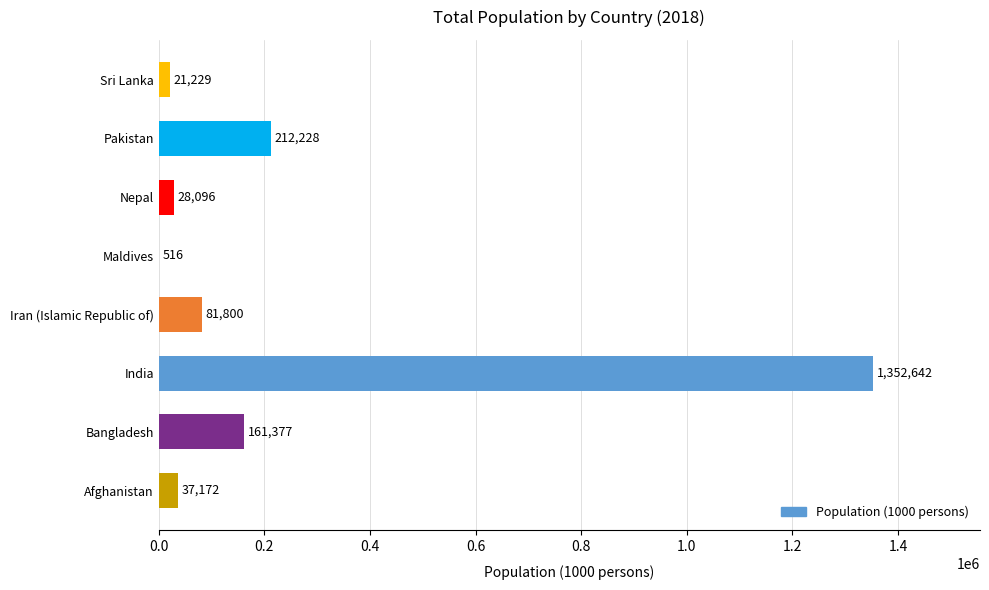

The chart shows a value of 212228.0 at Pakistan. True or false?

True